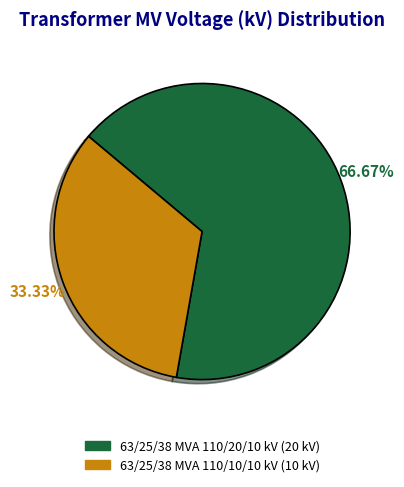

To the nearest percent, what is the average slice percentage?

50%